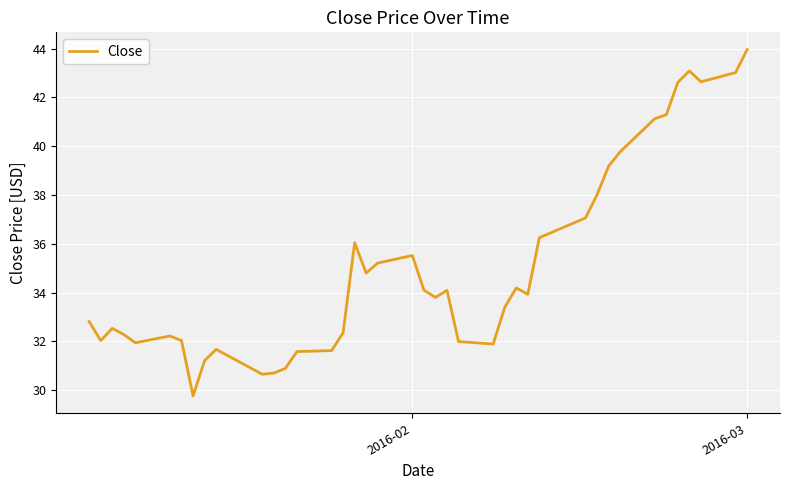

What is the average value?

35.1